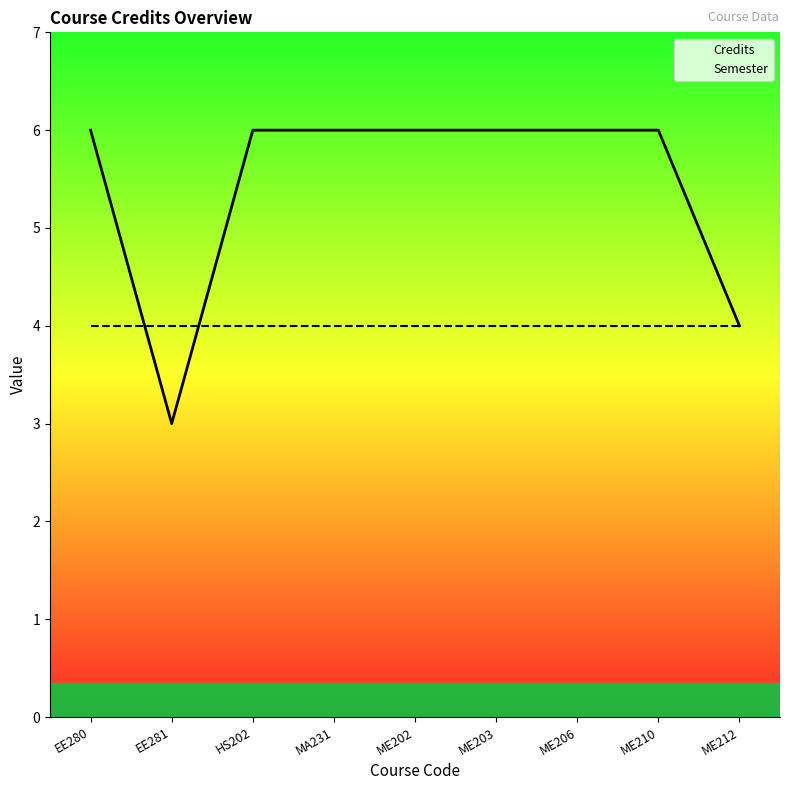

In Credits, how many points are lower than both neighbors (excluding endpoints)?

1